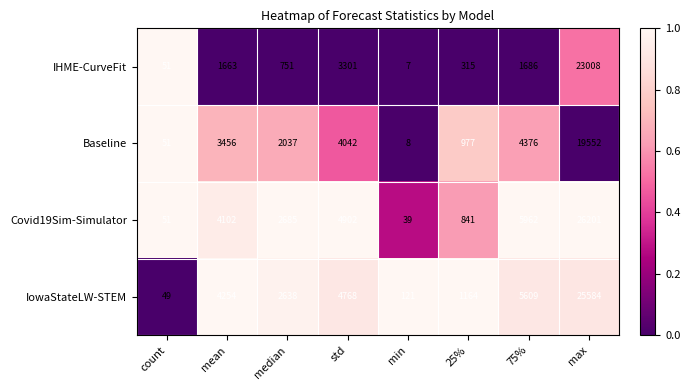

The IowaStateLW-STEM series shows 2638 at median. True or false?

True